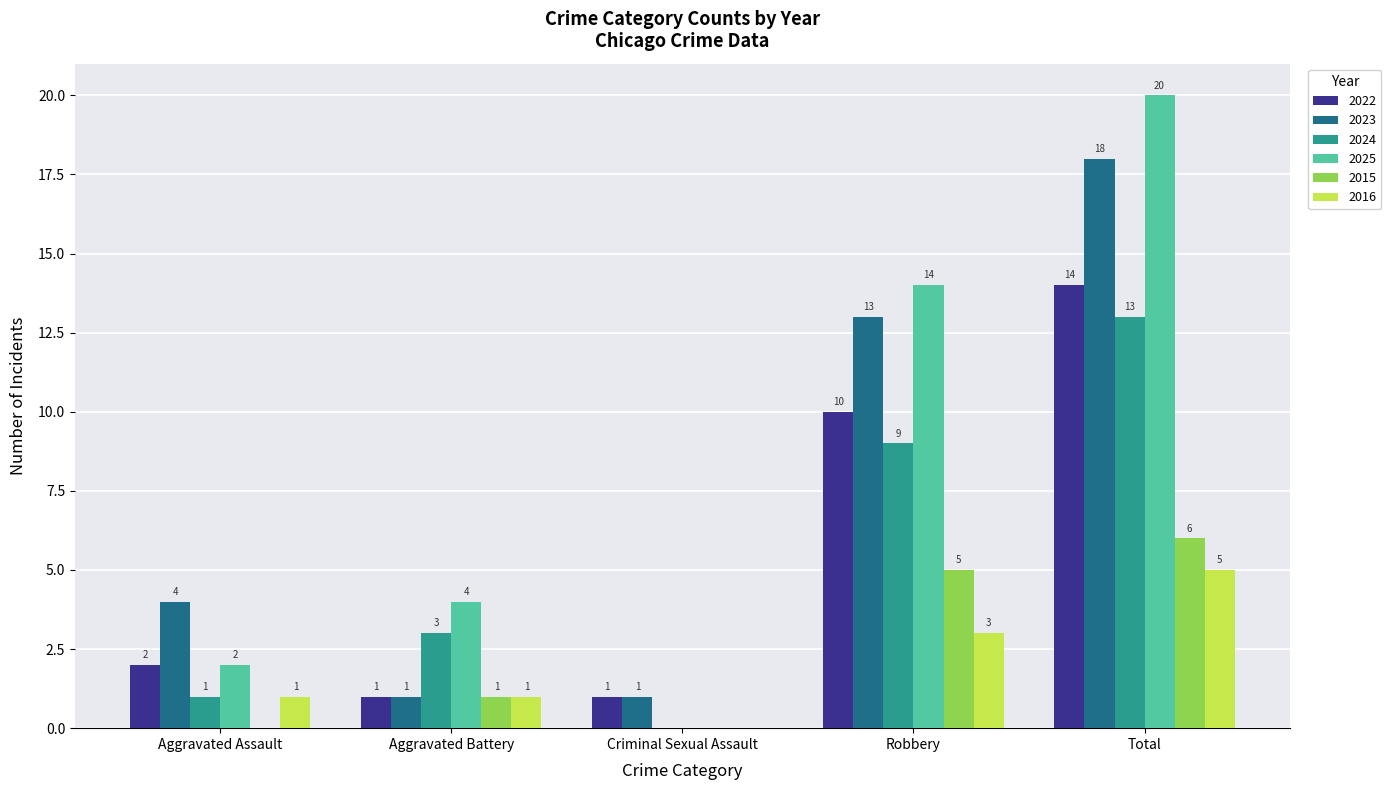

Reading left to right, list all the values displayed in this chart.

2022: Aggravated Assault=2	Aggravated Battery=1	Criminal Sexual Assault=1	Robbery=10	Total=14
2023: Aggravated Assault=4	Aggravated Battery=1	Criminal Sexual Assault=1	Robbery=13	Total=18
2024: Aggravated Assault=1	Aggravated Battery=3	Criminal Sexual Assault=0	Robbery=9	Total=13
2025: Aggravated Assault=2	Aggravated Battery=4	Criminal Sexual Assault=0	Robbery=14	Total=20
2015: Aggravated Assault=0	Aggravated Battery=1	Criminal Sexual Assault=0	Robbery=5	Total=6
2016: Aggravated Assault=1	Aggravated Battery=1	Criminal Sexual Assault=0	Robbery=3	Total=5